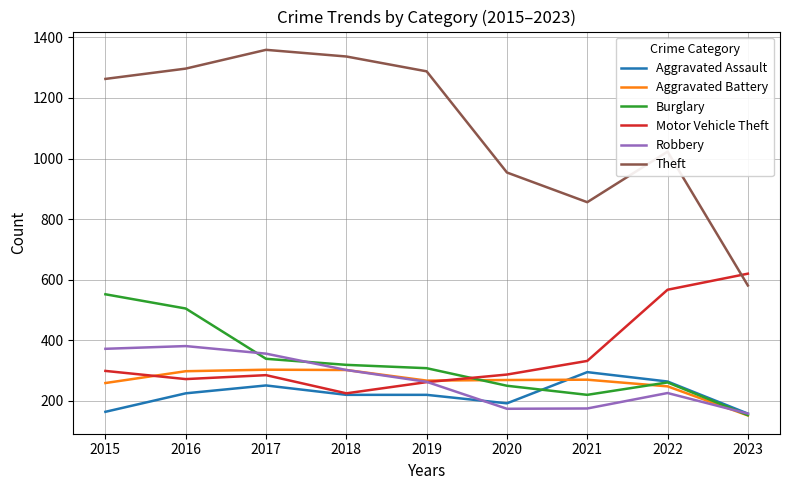

At 2016, list the series in order from largest to smallest.

Theft, Burglary, Robbery, Aggravated Battery, Motor Vehicle Theft, Aggravated Assault